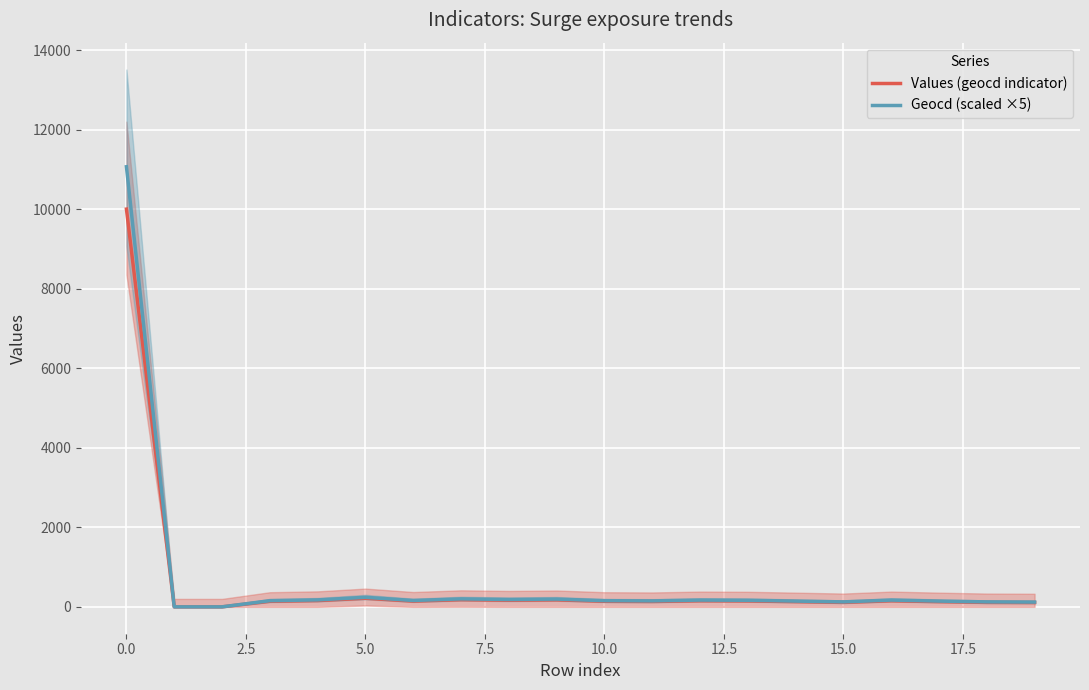

Rank the series by their average value, from lowest to highest.

Values (geocd indicator), Geocd (scaled ×5)